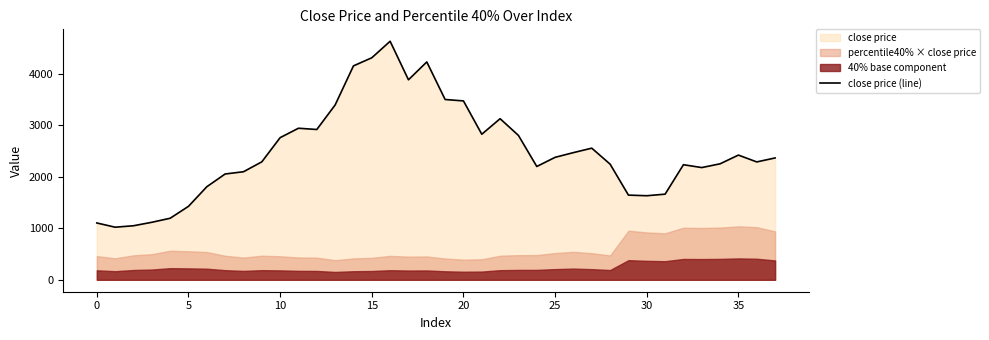

What is the difference between the maximum and second lowest values?

3579.2